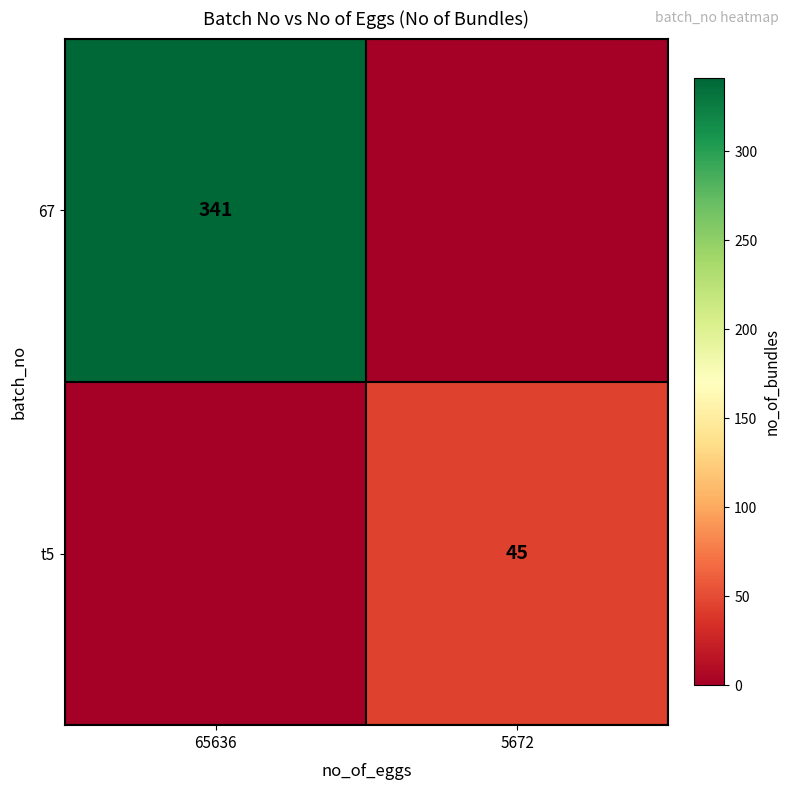

The 67 series shows 341 at 65636. True or false?

True